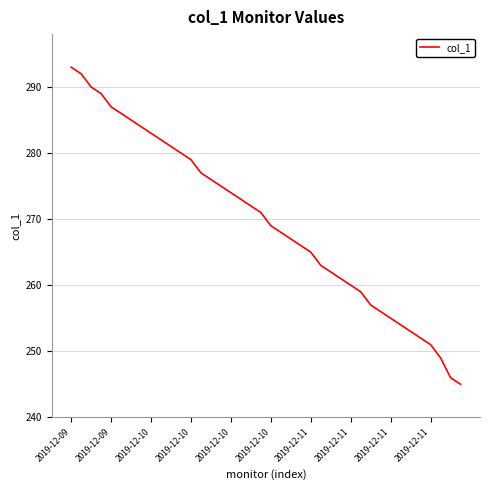

How many values are below 271?

20